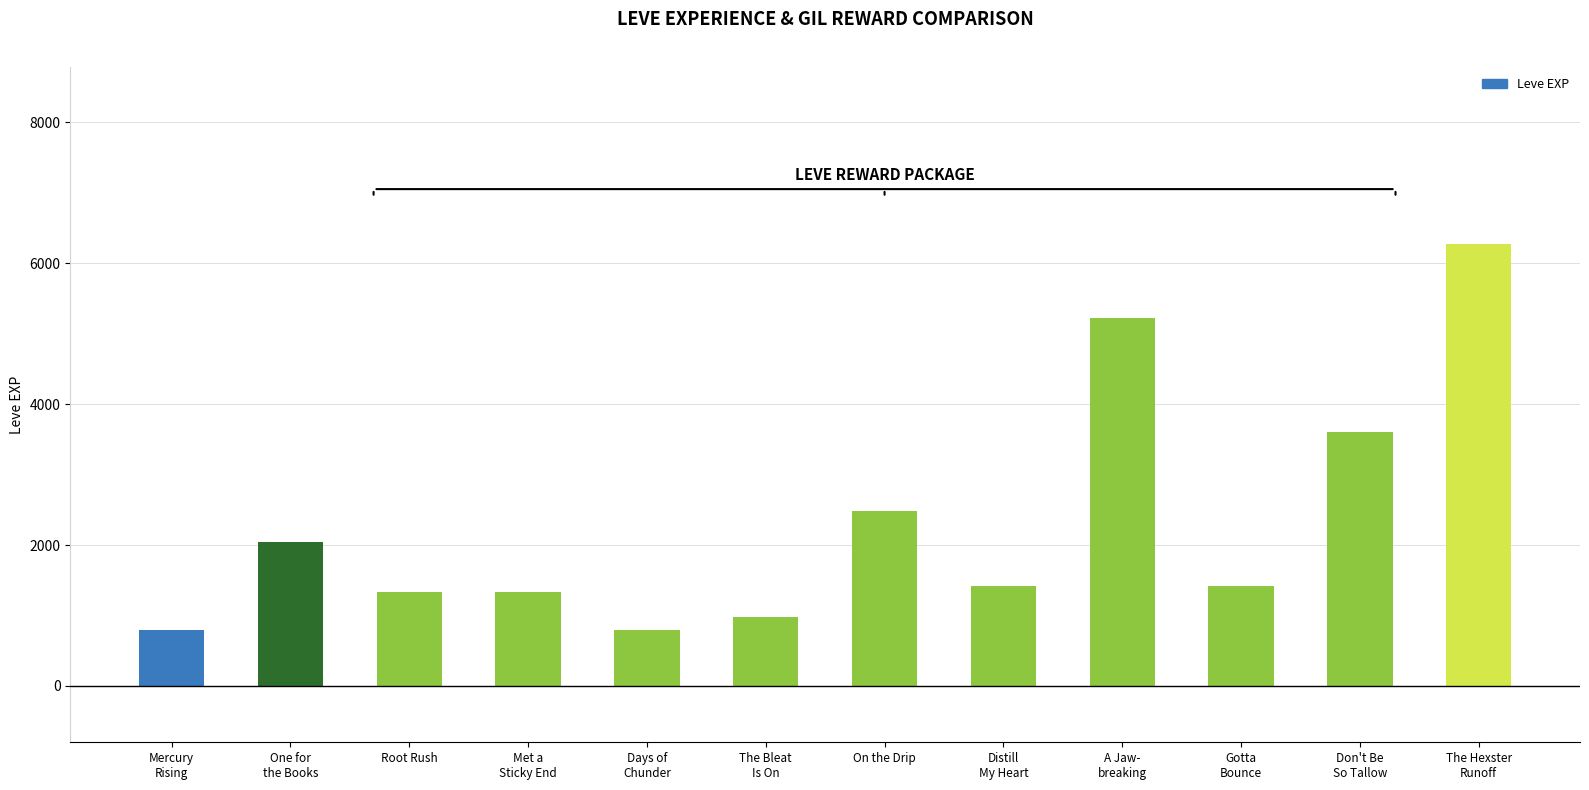

The value at The Hexster
Runoff is 1565. True or false?

False